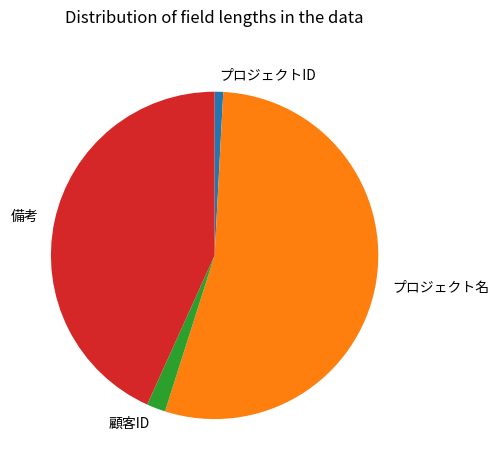

Is it true that プロジェクト名 is 54% of the pie?

True